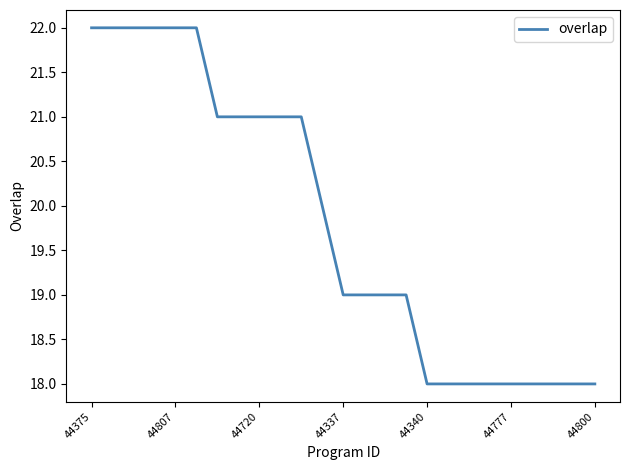

What is the smallest value displayed?

18